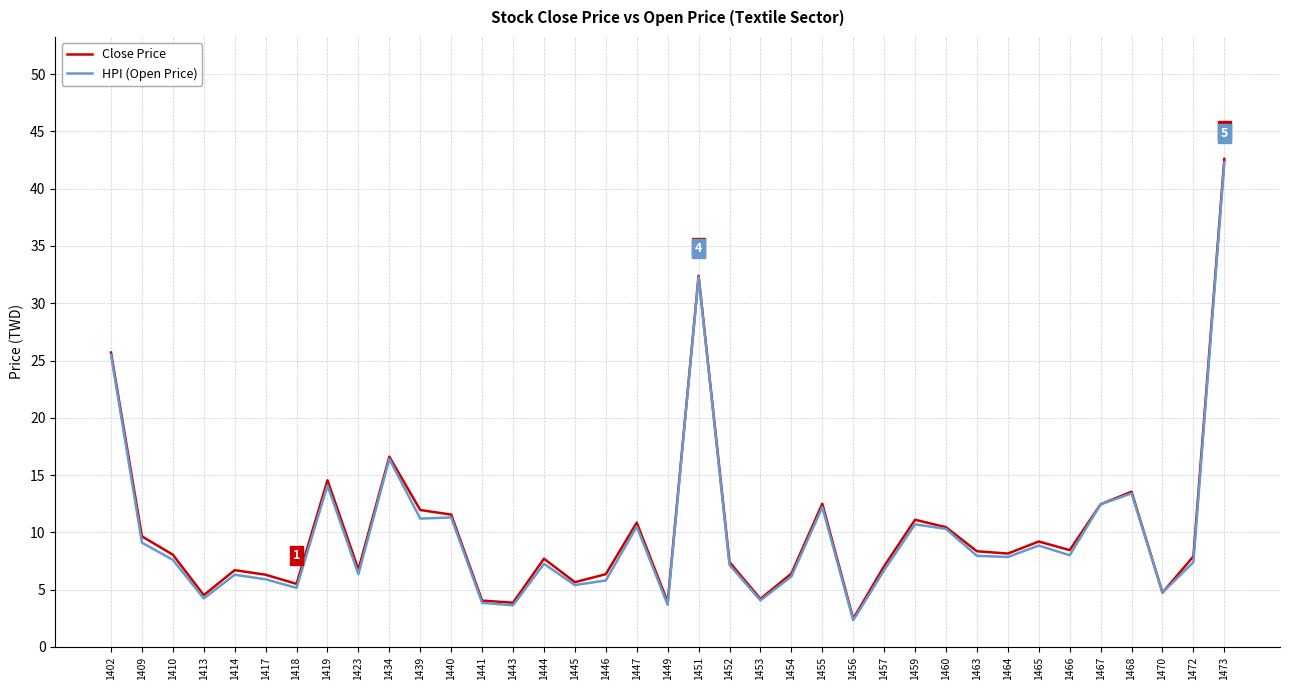

Which category has the lowest value across all series?

1456